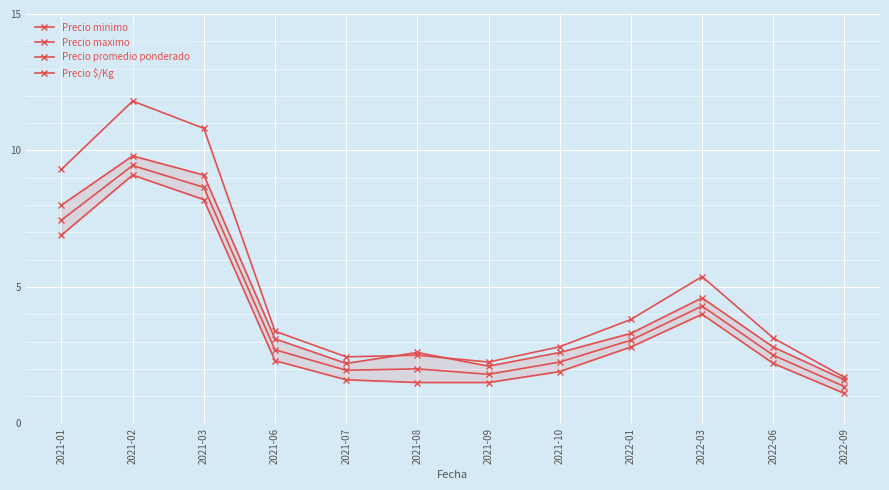

In Precio minimo, how many points are higher than both neighbors (excluding endpoints)?

2